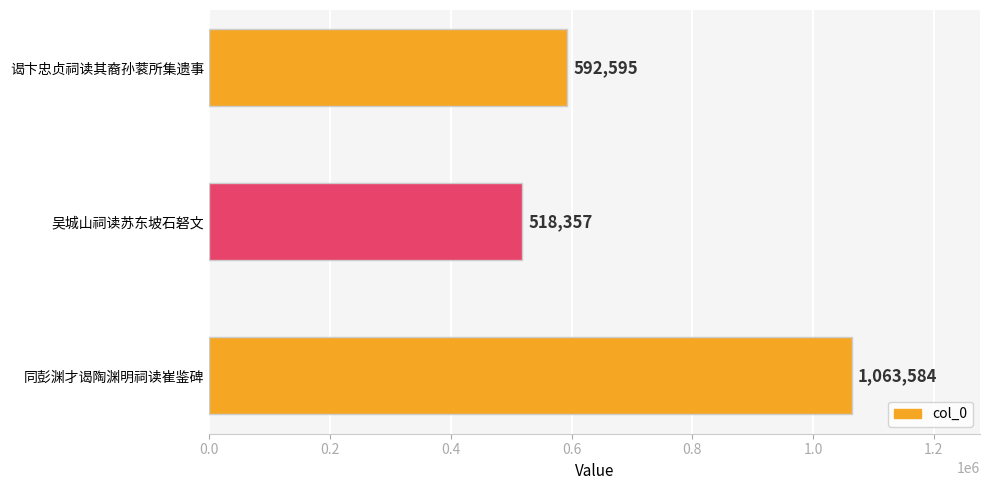

How many values are between 518357 and 1063584?

3